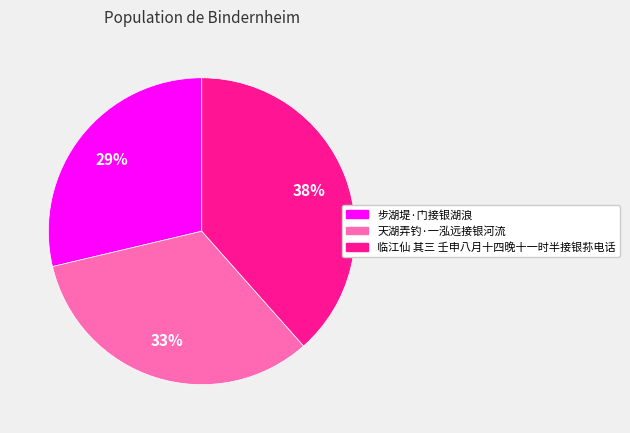

Combined, do 临江仙 其三 壬申八月十四晚十一时半接银荪电话 and 步湖堤·门接银湖浪 account for over 50%?

Yes